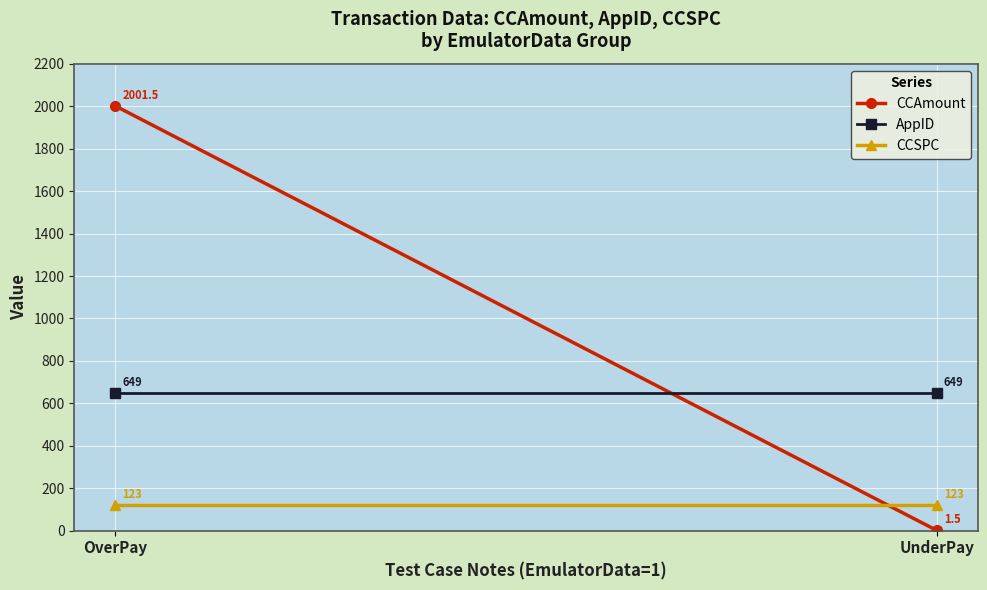

The AppID series shows 649.0 at OverPay. True or false?

True